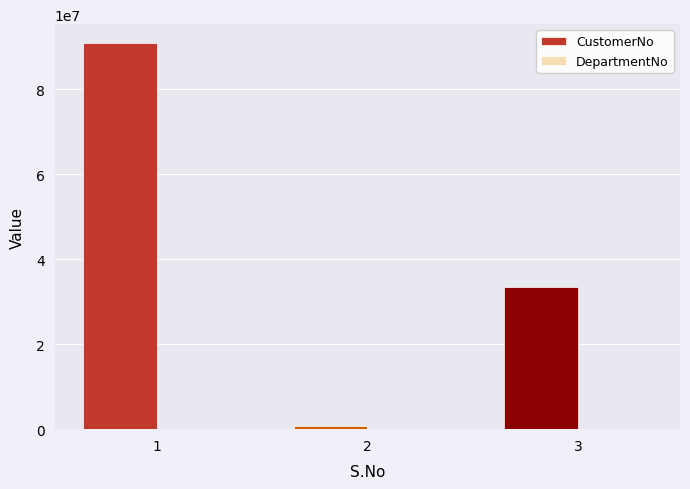

Between 1 and 3, which is larger?

1